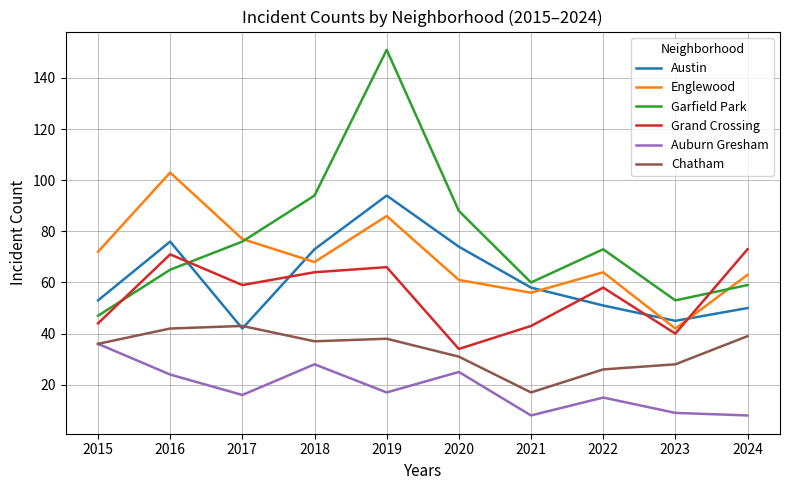

At 2019, list the series in order from smallest to largest.

Auburn Gresham, Chatham, Grand Crossing, Englewood, Austin, Garfield Park